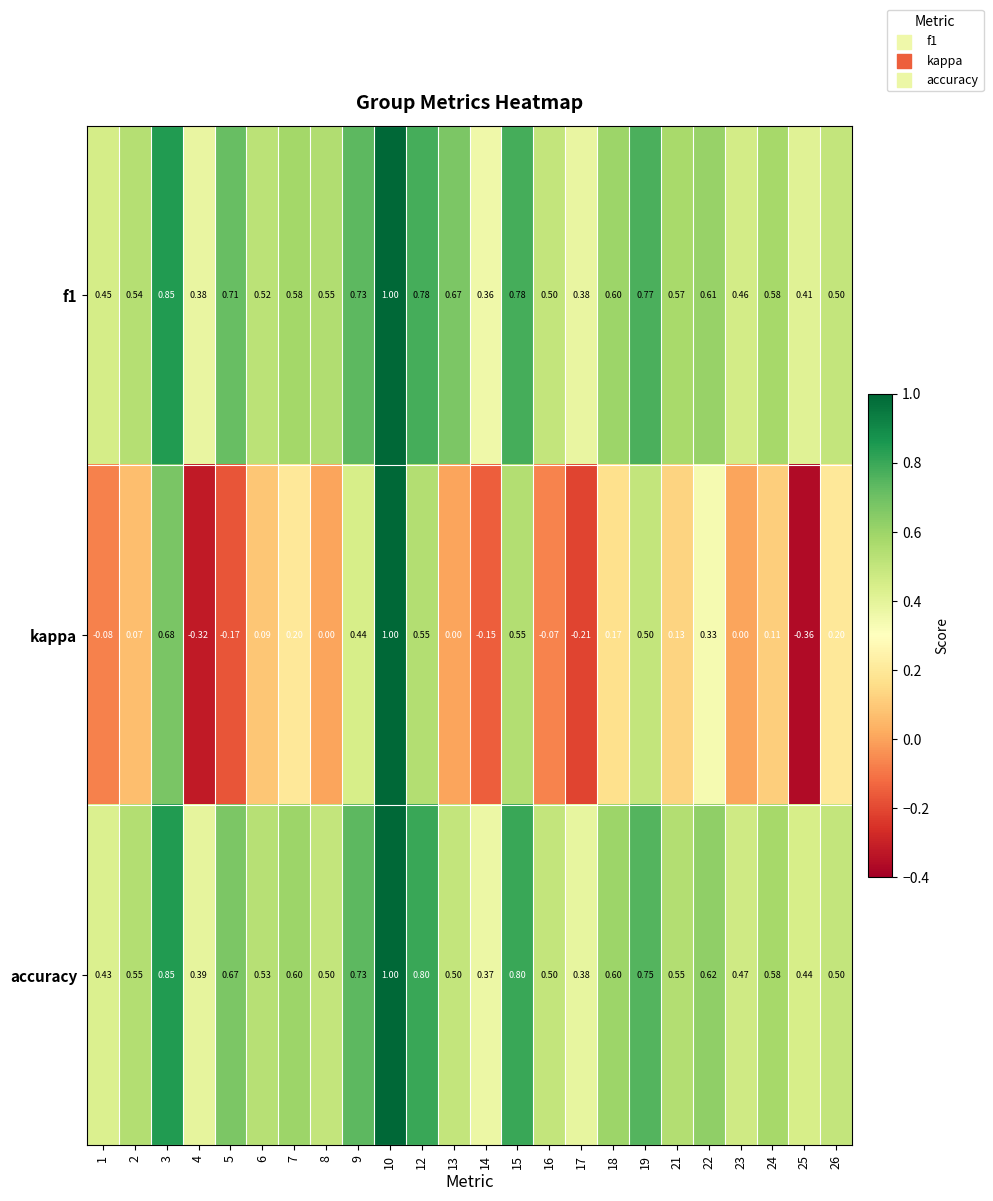

Which series has the largest range (max minus min)?

kappa